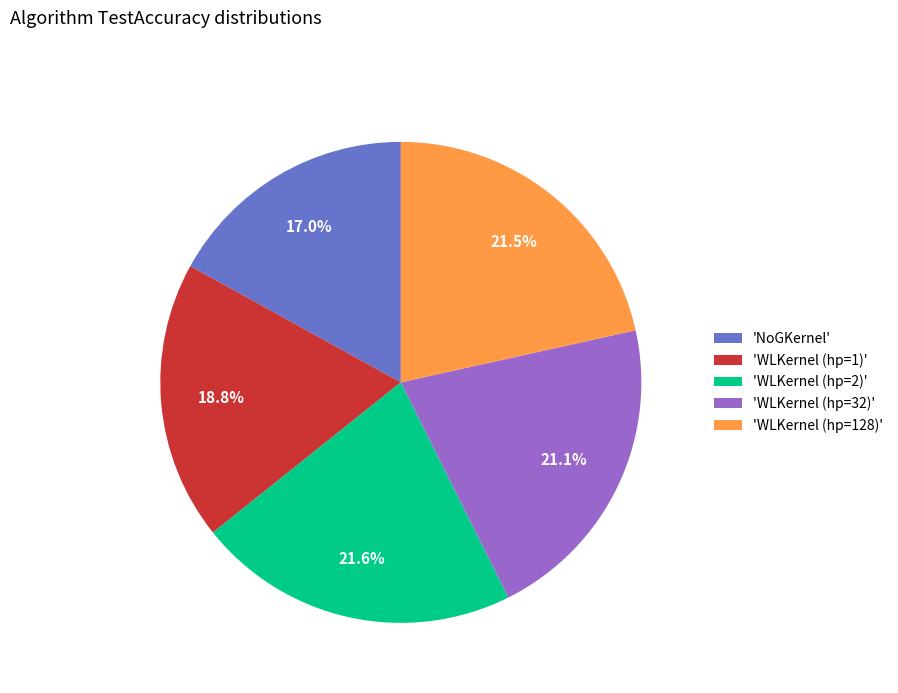

Does any single category account for the majority?

No